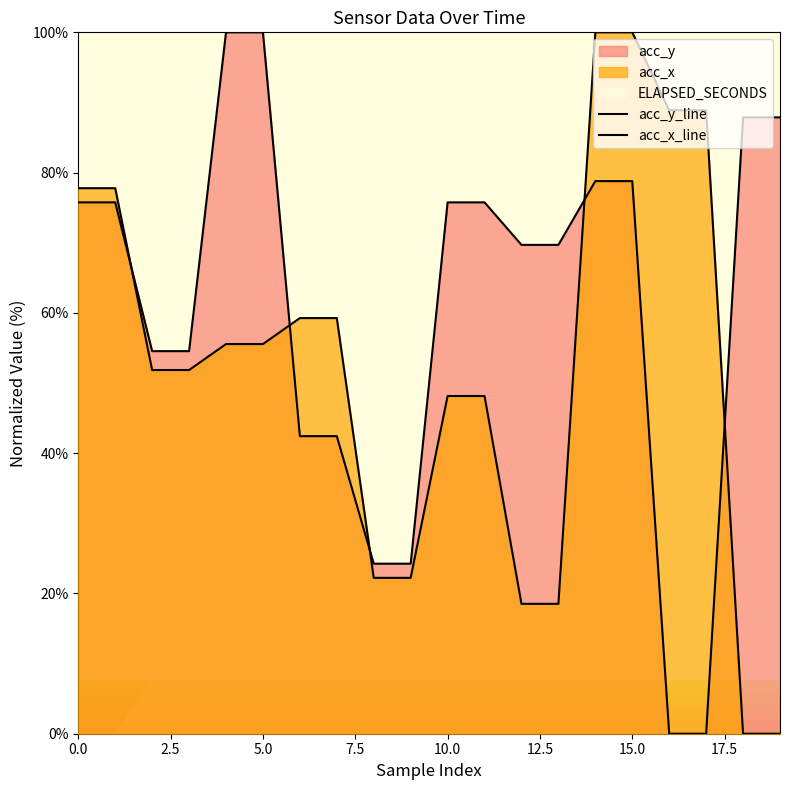

At 13, list the series in order from smallest to largest.

acc_x_line, acc_y_line